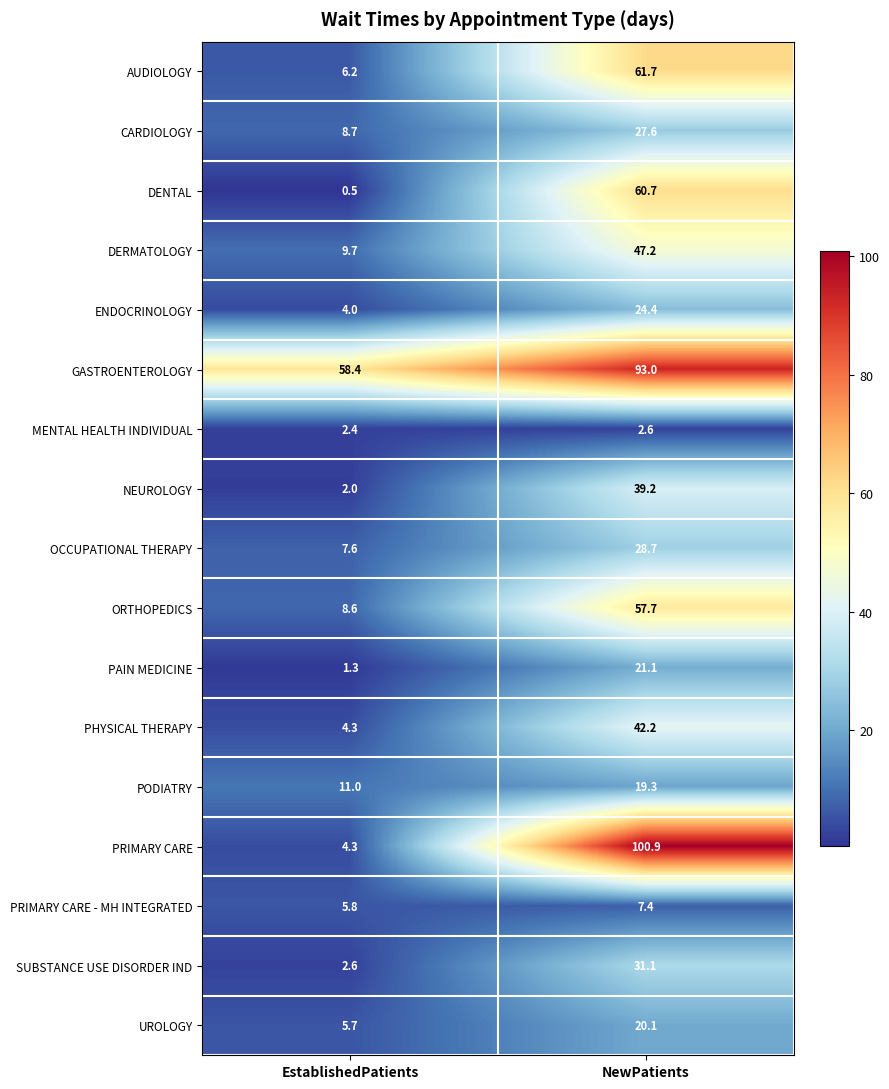

At which category is the sum across all series the highest?

NewPatients